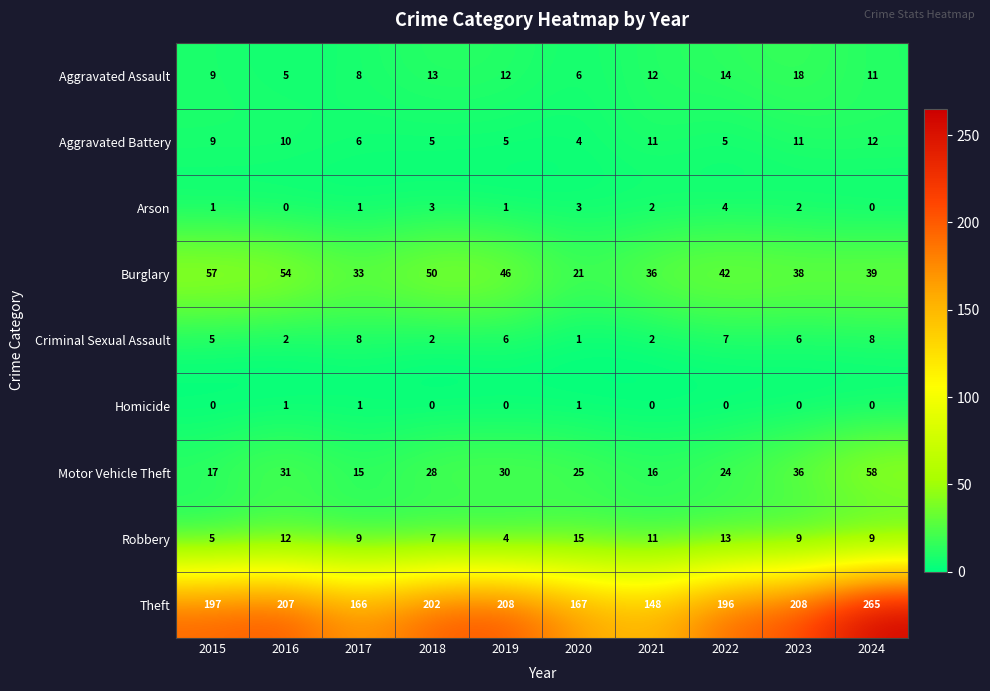

Which series has the largest total across all categories?

Theft